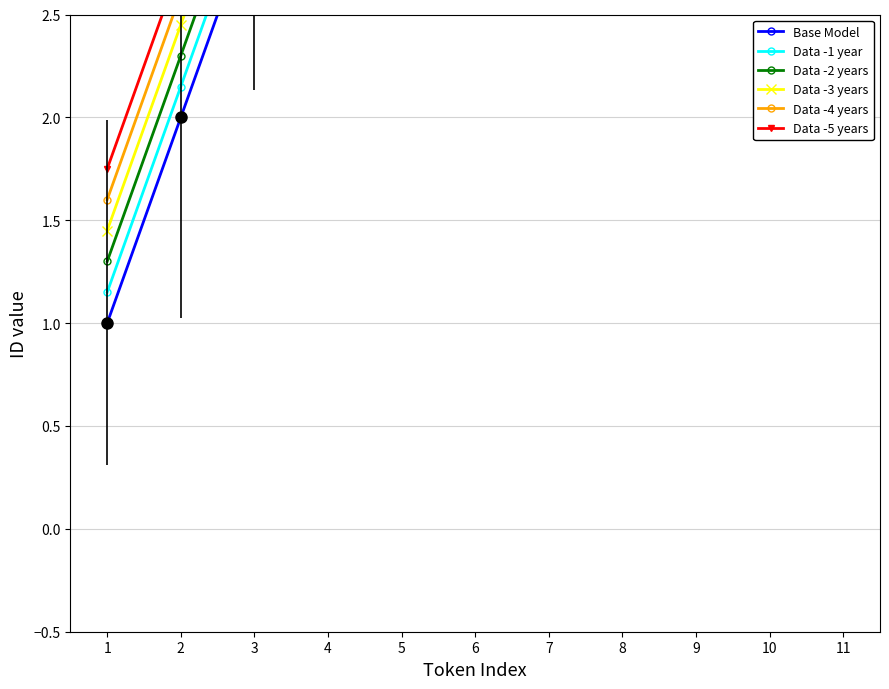

What is the difference between the maximum and second lowest values in the Data -4 years series?

9.0